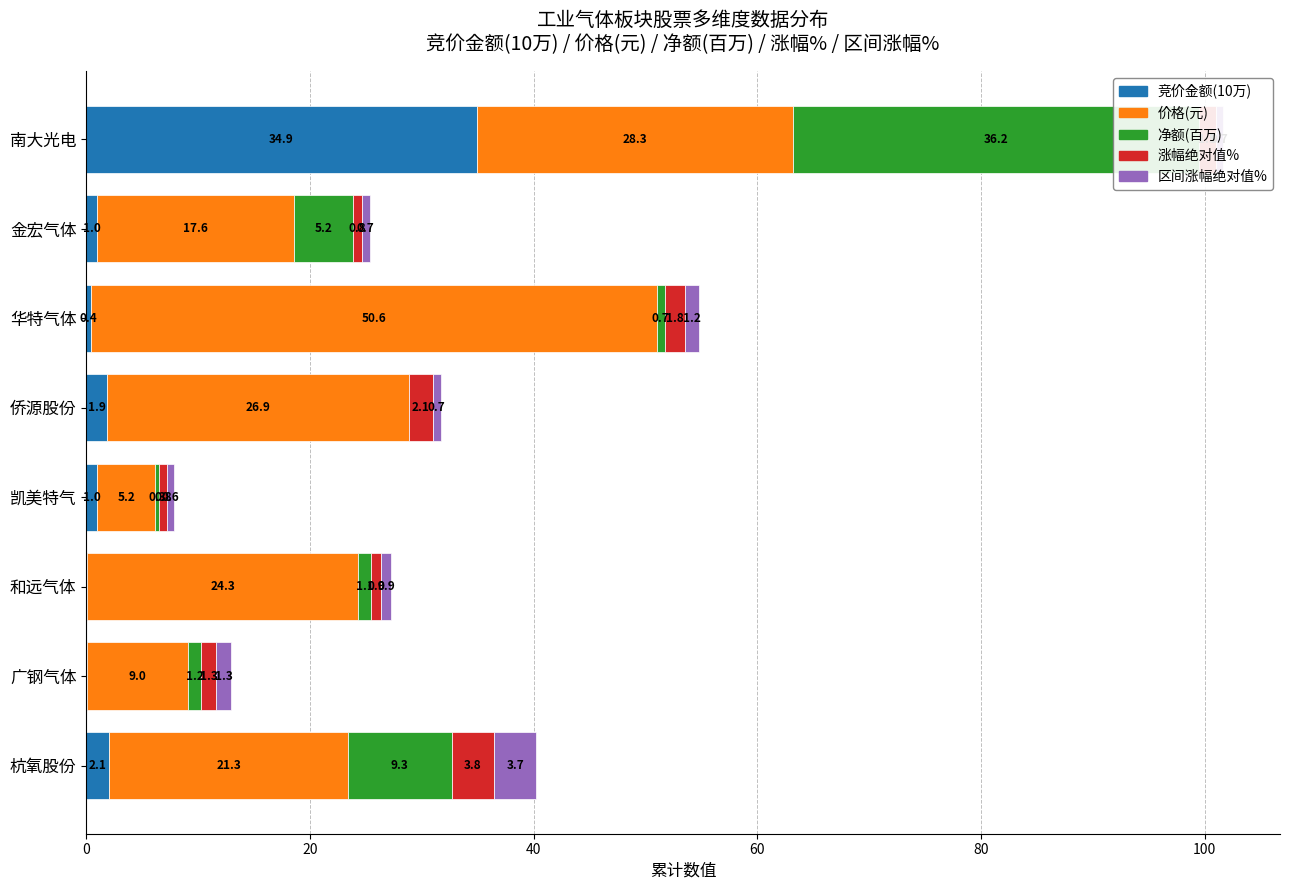

What is the average value of the 价格 series?

22.9